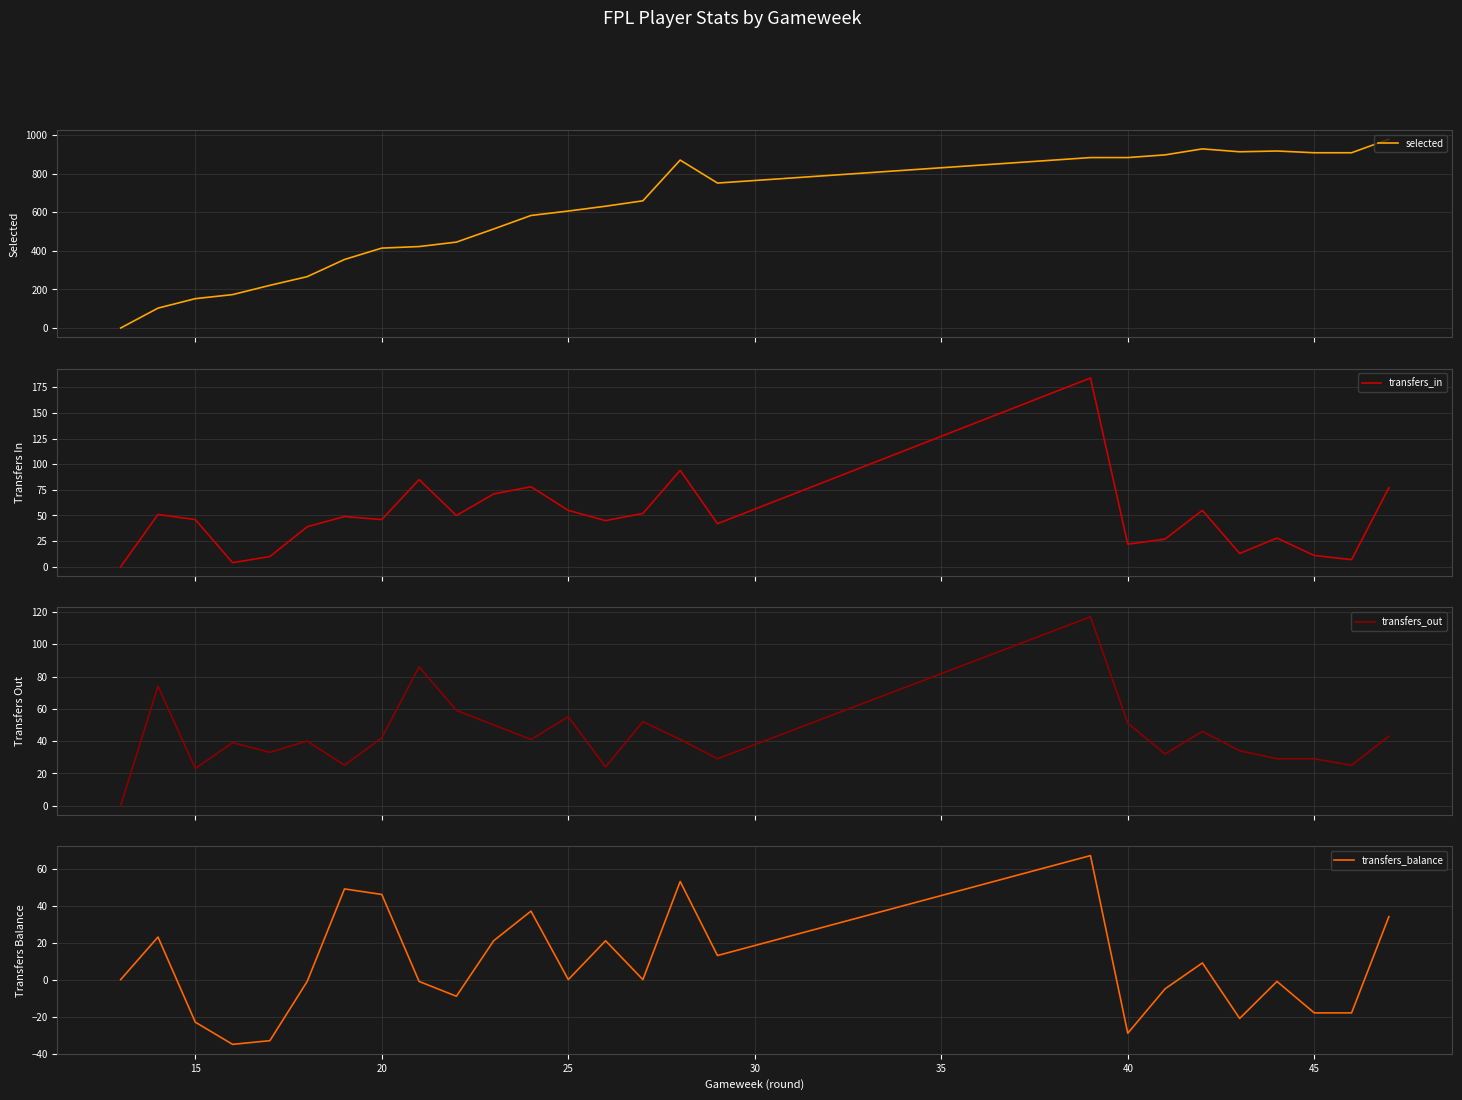

Which series has the largest total across all categories?

selected